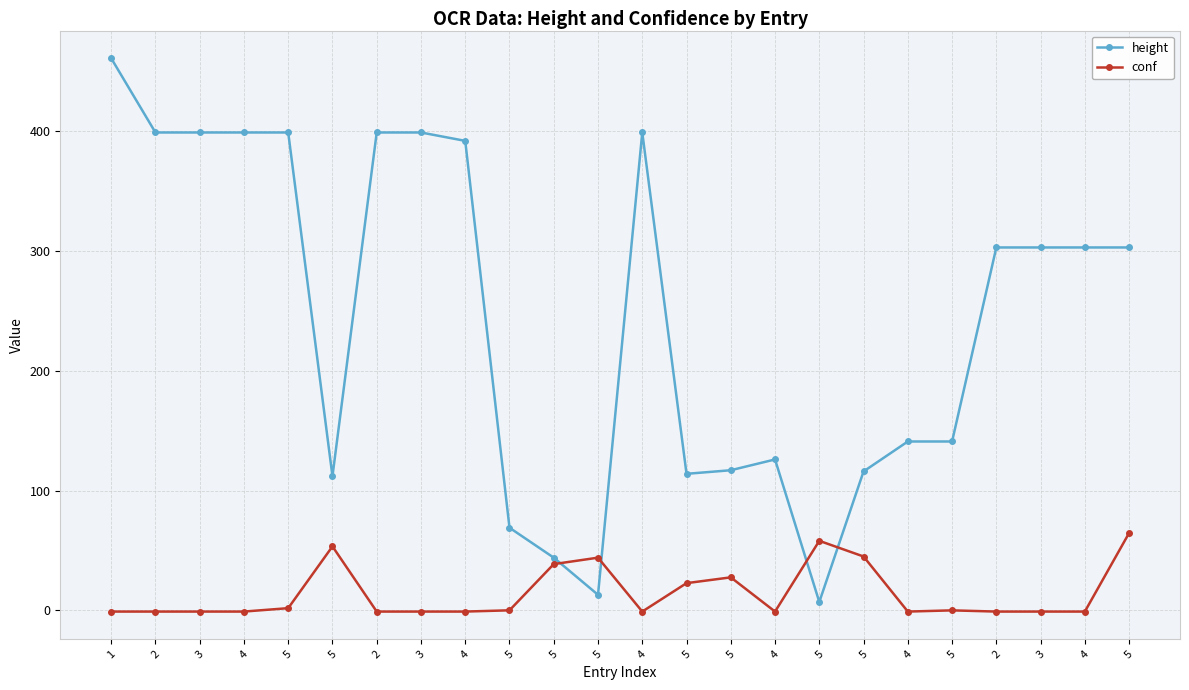

How many data points does each series have?

24